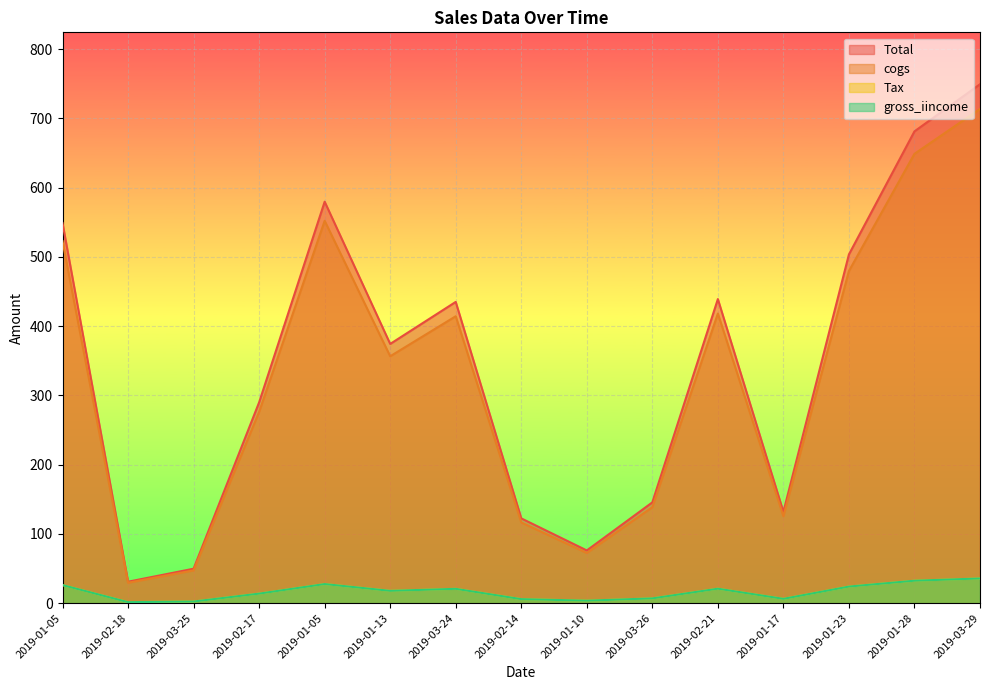

Where does the gross_iincome series first go above 17?

2019-01-05